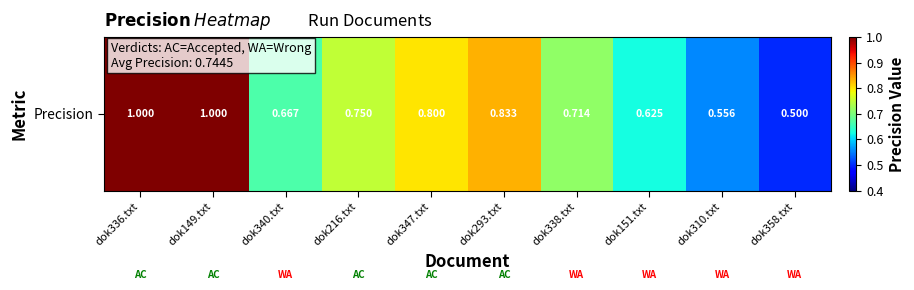

Between dok358.txt and dok340.txt, which is larger?

dok340.txt